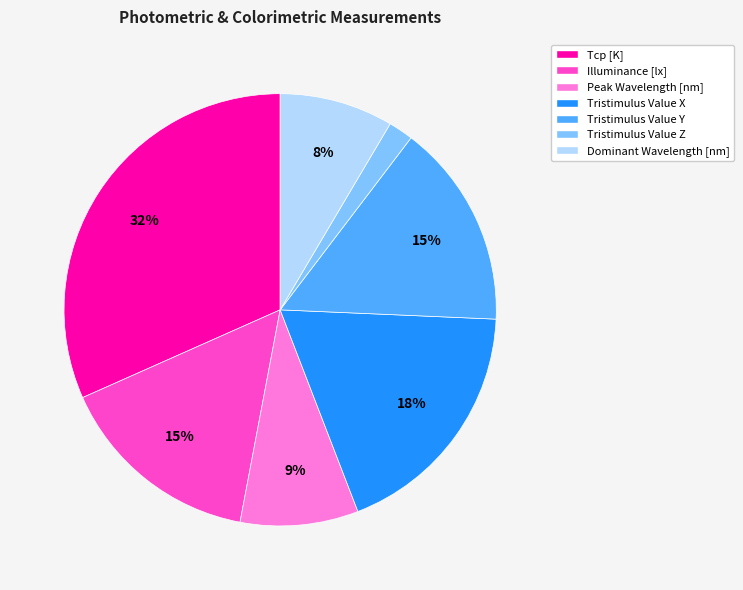

To the nearest percent, what portion does Dominant Wavelength [nm] represent?

8%